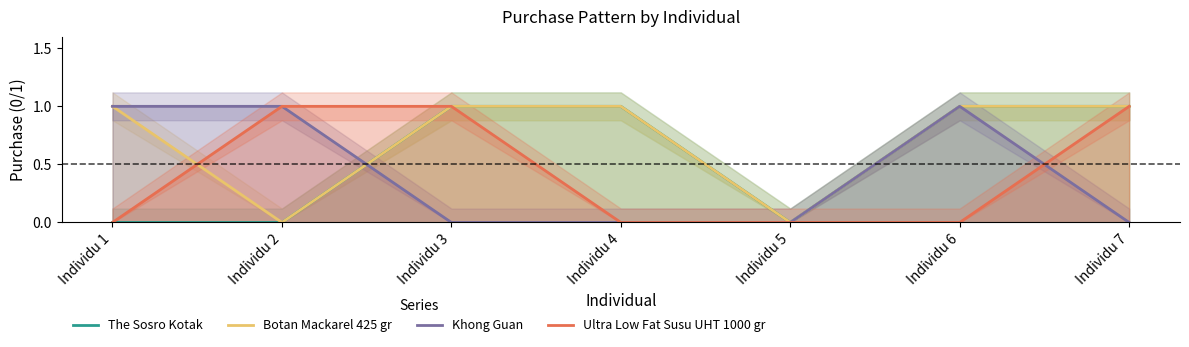

Reading left to right, transcribe all the data shown in this chart.

The Sosro Kotak: 0	0	1	1	0	1	1
Botan Mackarel 425 gr: 1	0	1	1	0	1	1
Khong Guan: 1	1	0	0	0	1	0
Ultra Low Fat Susu UHT 1000 gr: 0	1	1	0	0	0	1